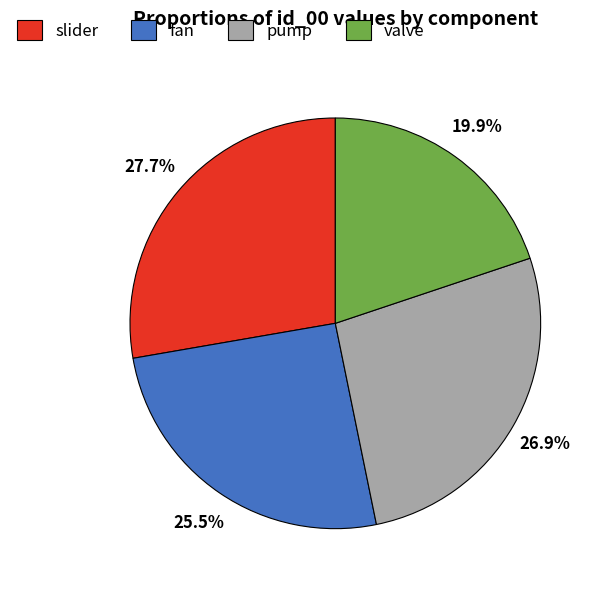

Count the number of slices in the pie.

4